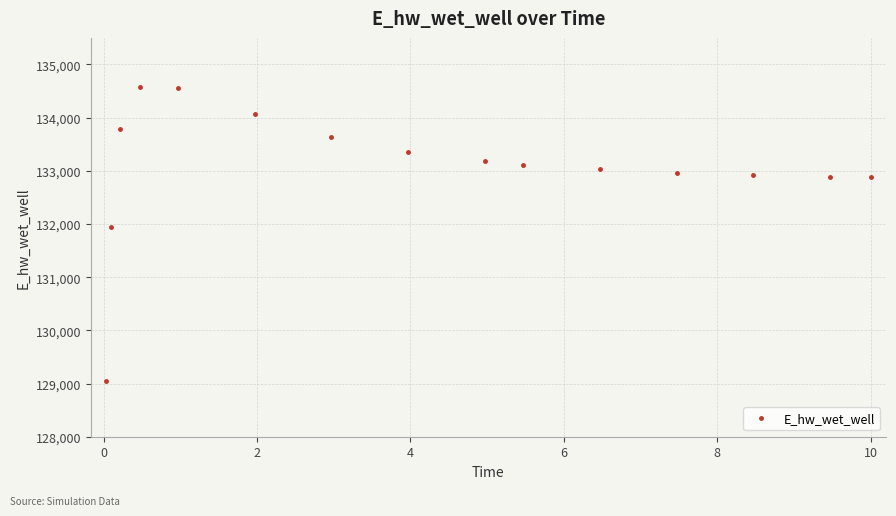

What is the value of the 3rd point from the left?

133780.7